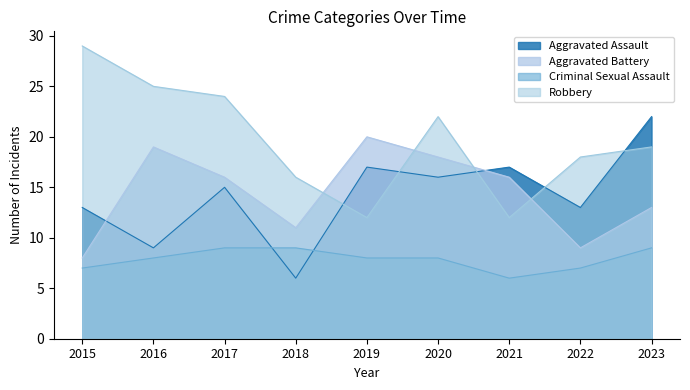

What is the minimum value shown in the chart?

6